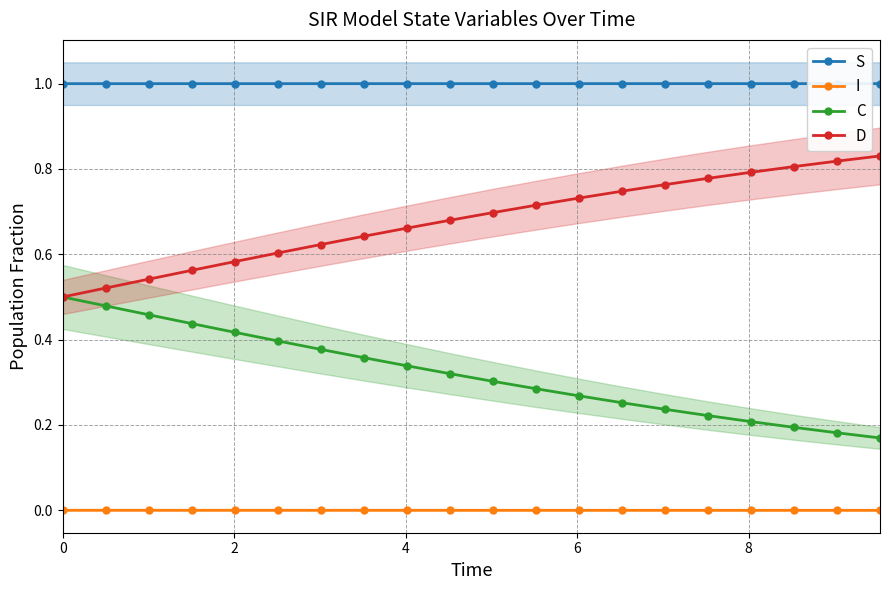

True or false: C and D cross at least once.

False